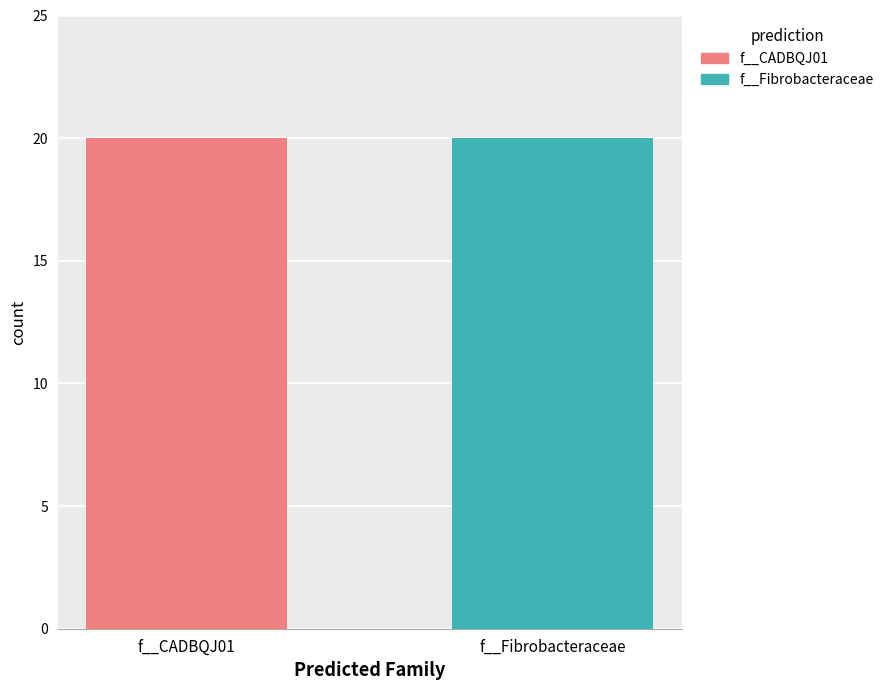

At which category is the sum across all series the highest?

f__CADBQJ01